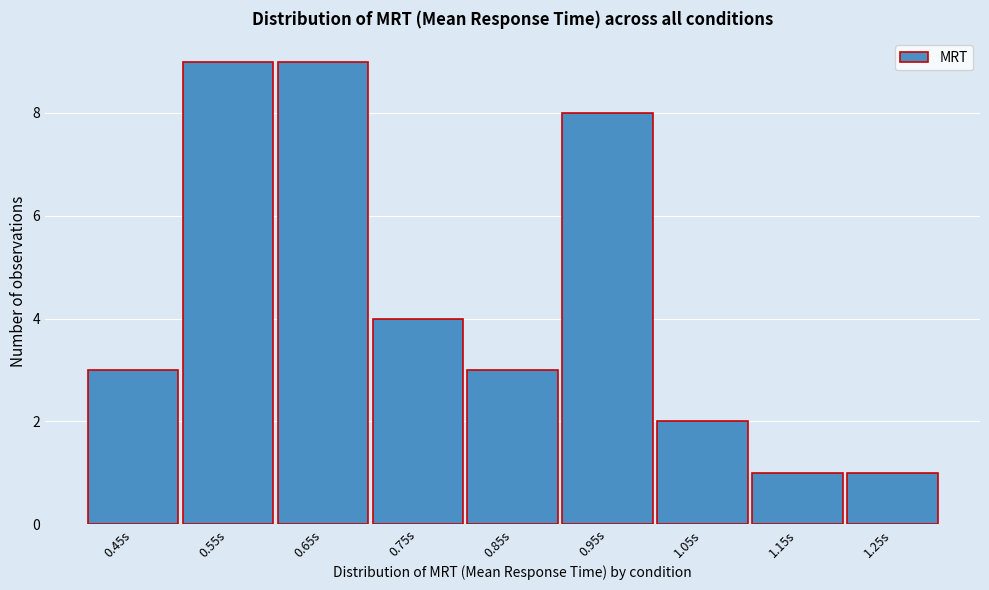

Reading right to left, what are all the values shown in this chart?

1.25s=1	1.15s=1	1.05s=2	0.95s=8	0.85s=3	0.75s=4	0.65s=9	0.55s=9	0.45s=3